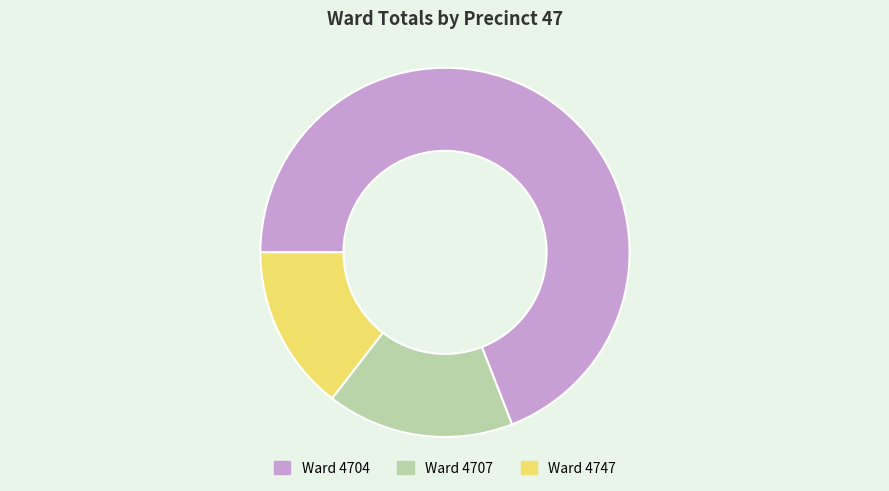

Is there any slice that represents more than half of the pie?

Yes